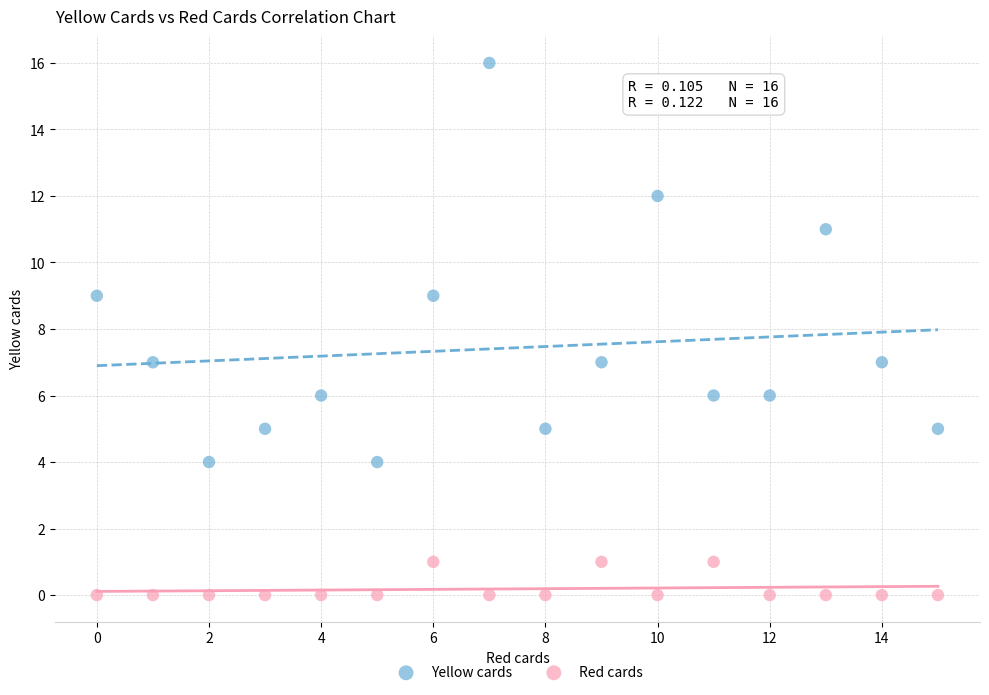

Which series contains the lowest Y value?

Red cards